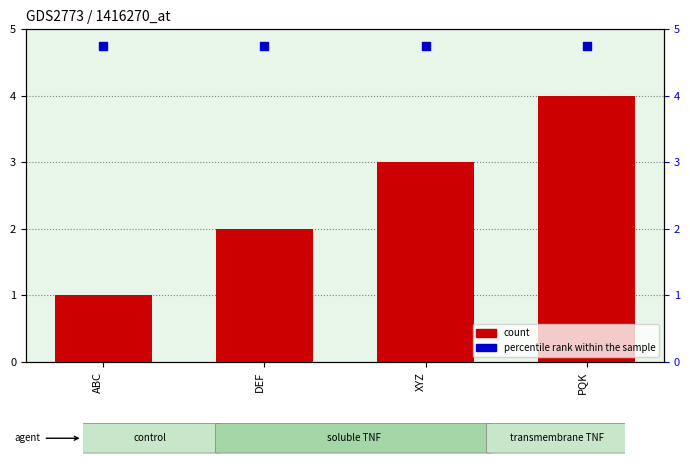

Which series contains the lowest Y value?

count